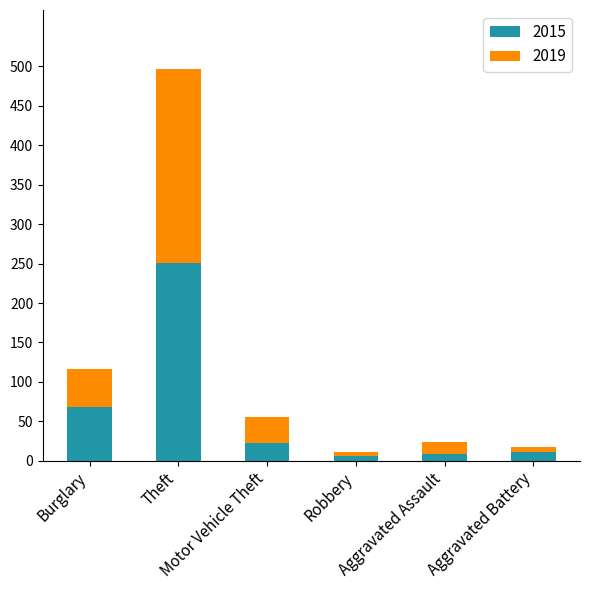

What is the average value of the 2015 series?

61